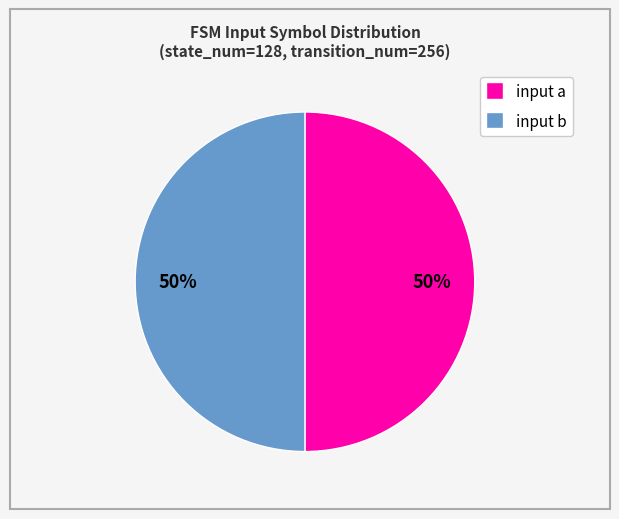

To the nearest percent, what is the average slice percentage?

50%